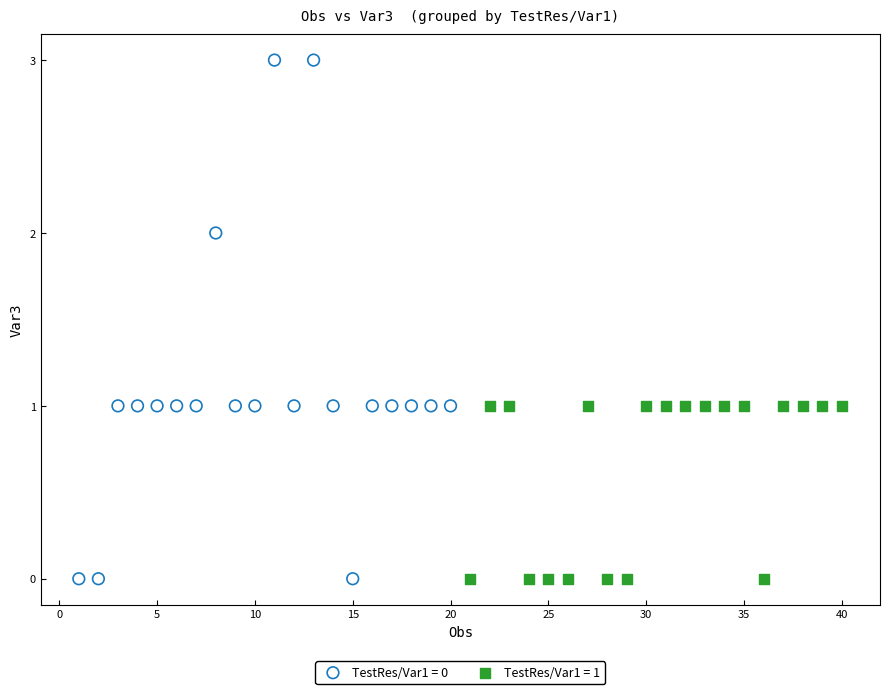

Which series has the largest Y range (max minus min)?

TestRes/Var1 = 0